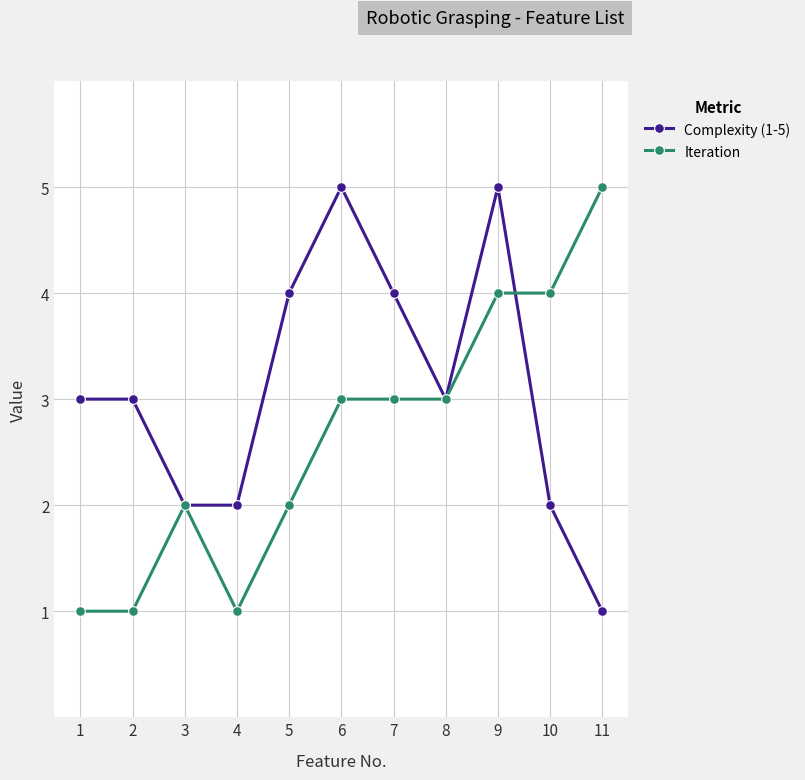

At 9, list the series in order from smallest to largest.

Iteration, Complexity (1-5)